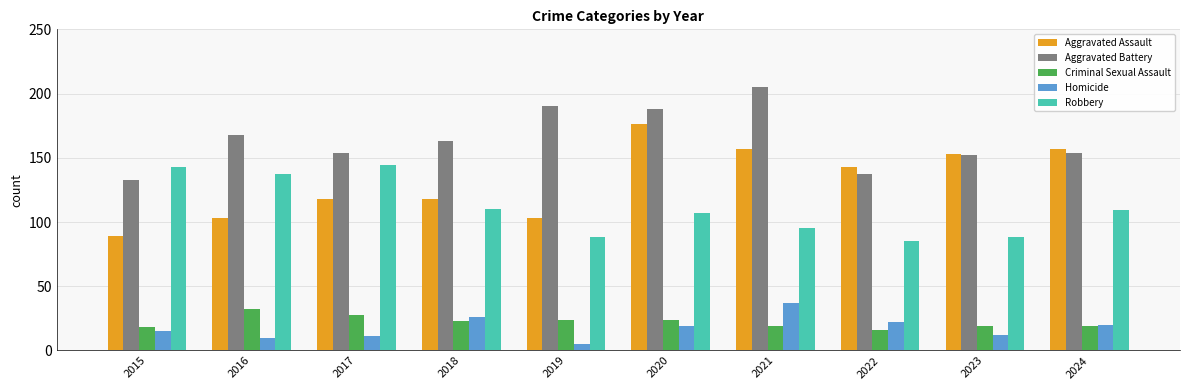

At which label does Criminal Sexual Assault first exceed 23?

2016